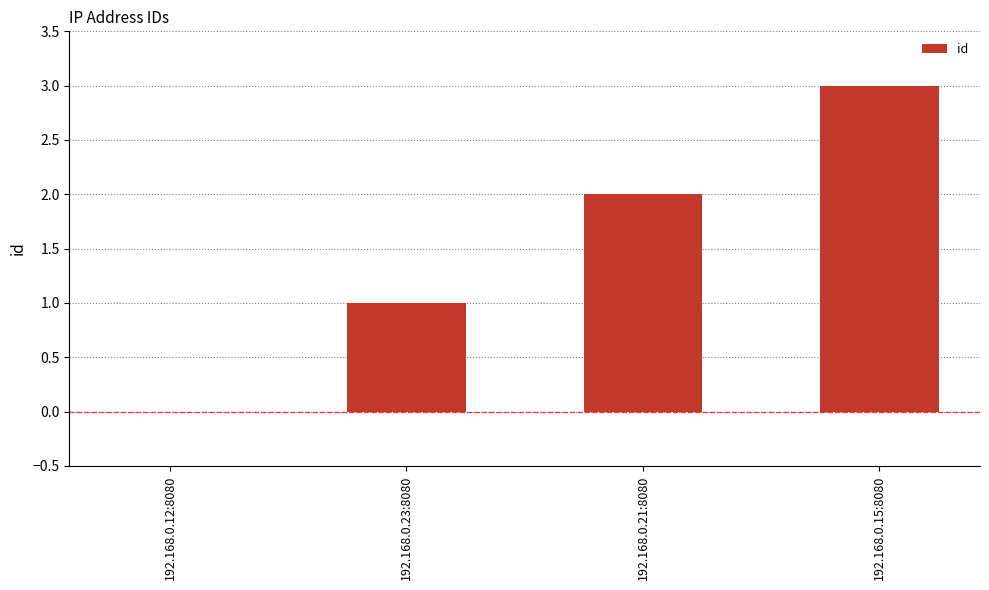

What is the sum of all values?

6